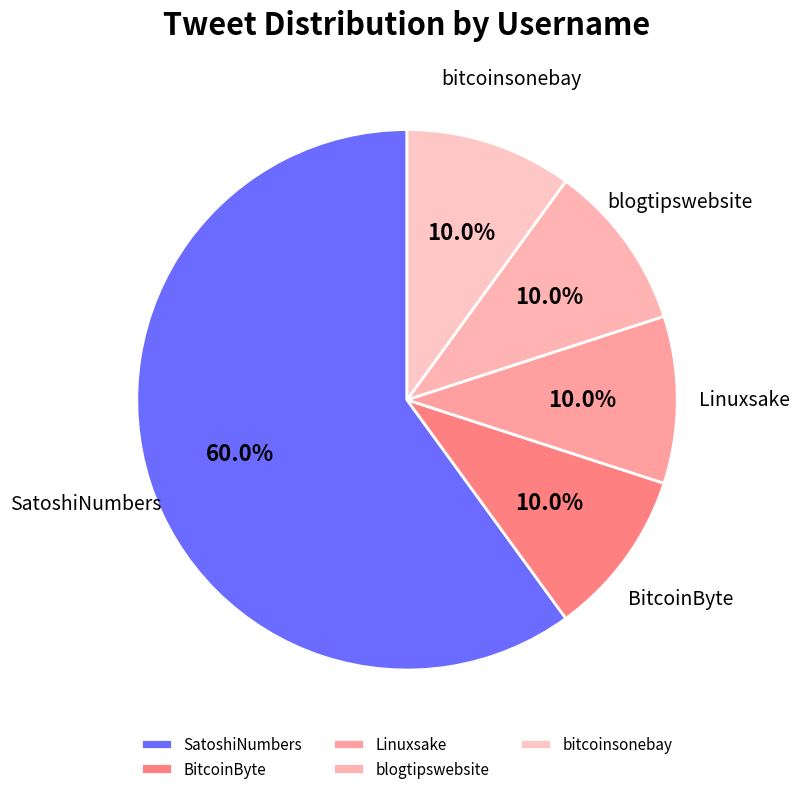

Which category has the biggest portion of the pie?

SatoshiNumbers